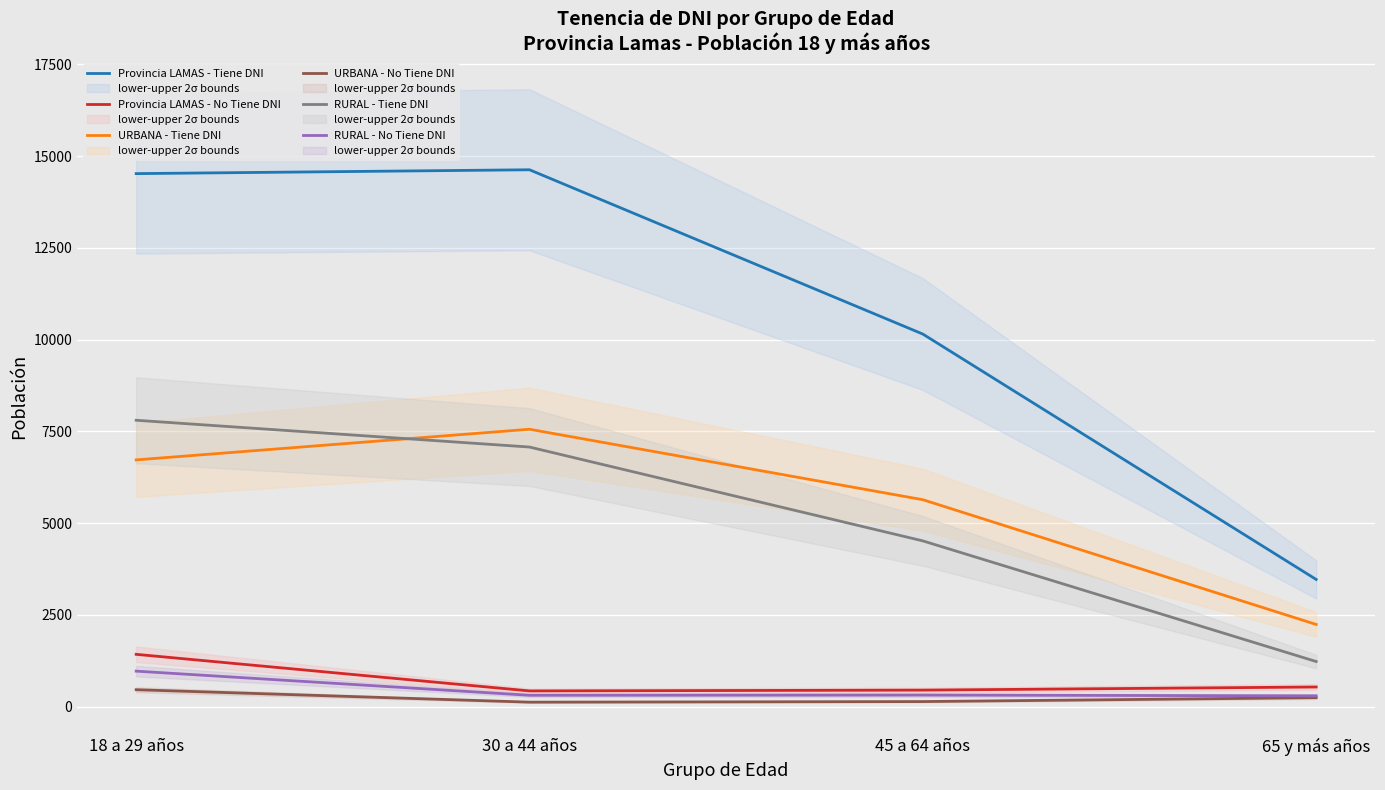

True or false: Provincia LAMAS - Tiene DNI and Provincia LAMAS - No Tiene DNI cross at least once.

False